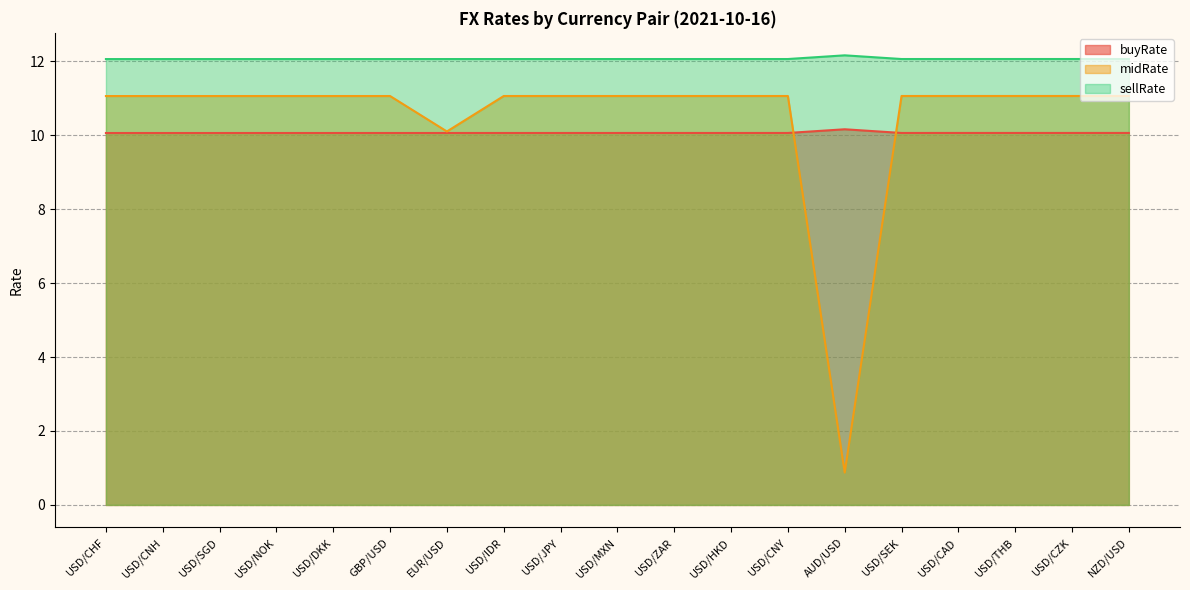

Where do buyRate and midRate first cross each other?

USD/CNY and AUD/USD